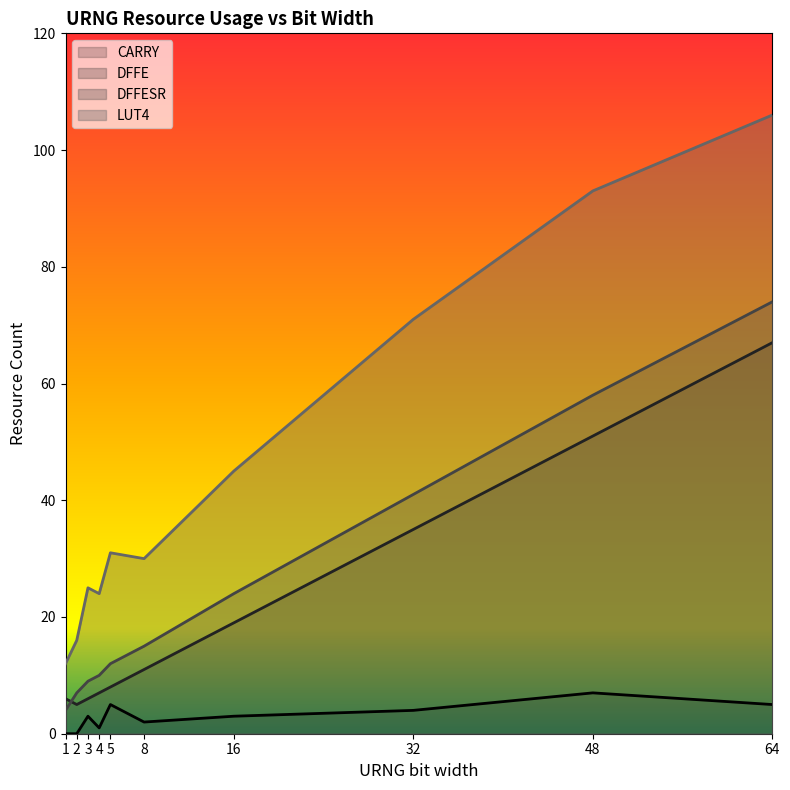

How many data points in LUT4 are above 31?

4